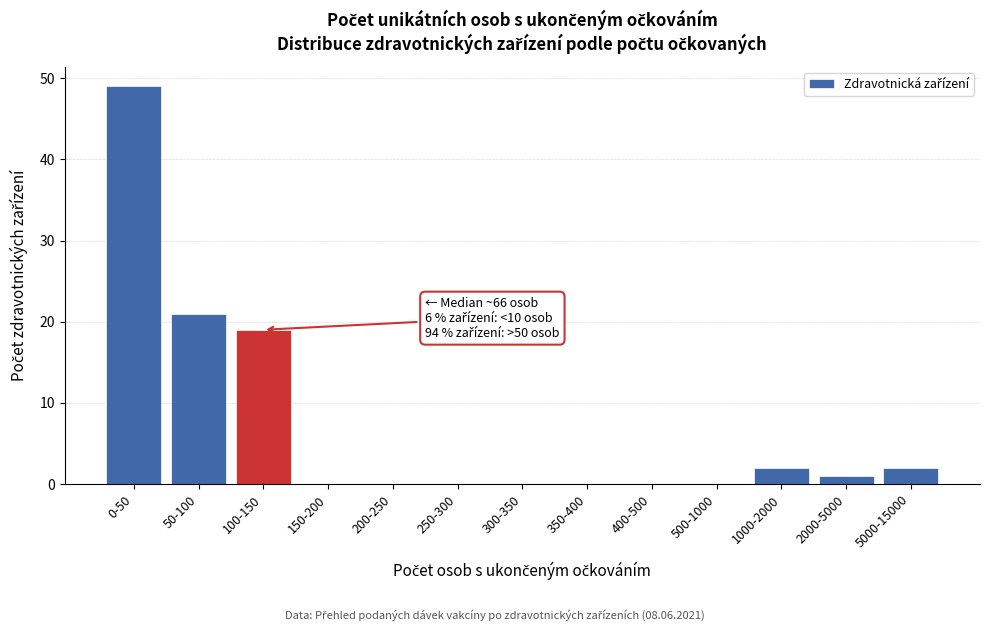

Reading right to left, transcribe all the data shown in this chart.

5000-15000=2	2000-5000=1	1000-2000=2	500-1000=0	400-500=0	350-400=0	300-350=0	250-300=0	200-250=0	150-200=0	100-150=19	50-100=21	0-50=49